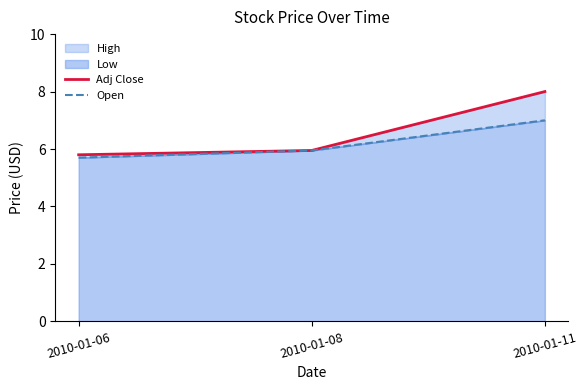

At which category is the sum across all series the highest?

2010-01-11